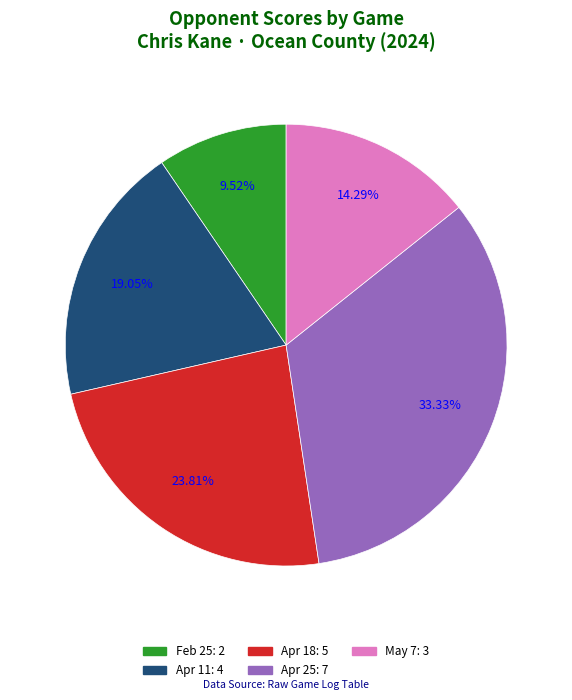

Is there a majority slice in this chart?

No